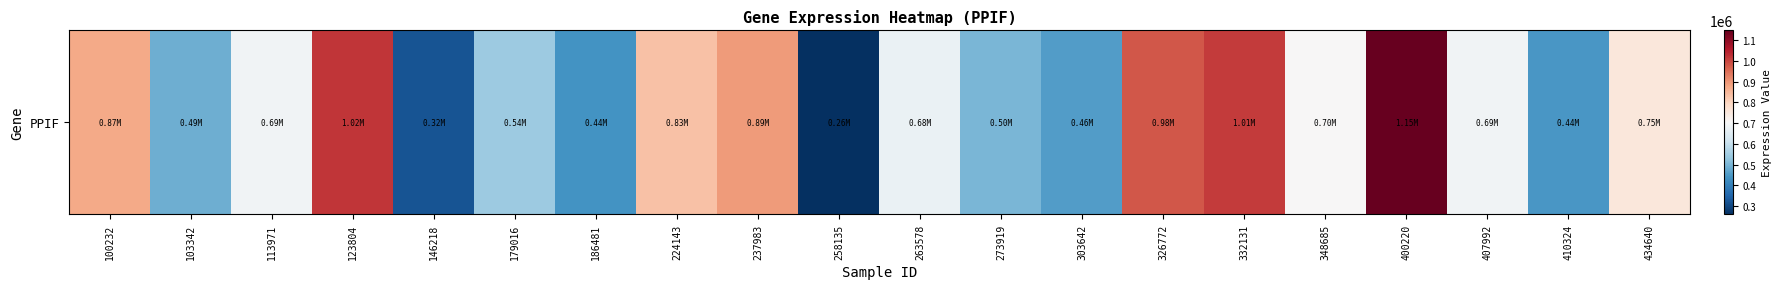

List the labels in order of value, largest first.

400220, 123804, 332131, 326772, 237983, 100232, 224143, 434640, 348685, 113971, 407992, 263578, 179016, 273919, 103342, 303642, 410324, 186481, 146218, 258135